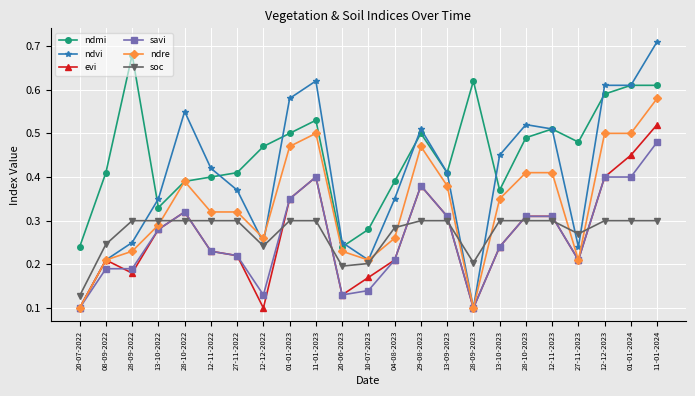

What is the label of the 1st point from the right?

11-01-2024